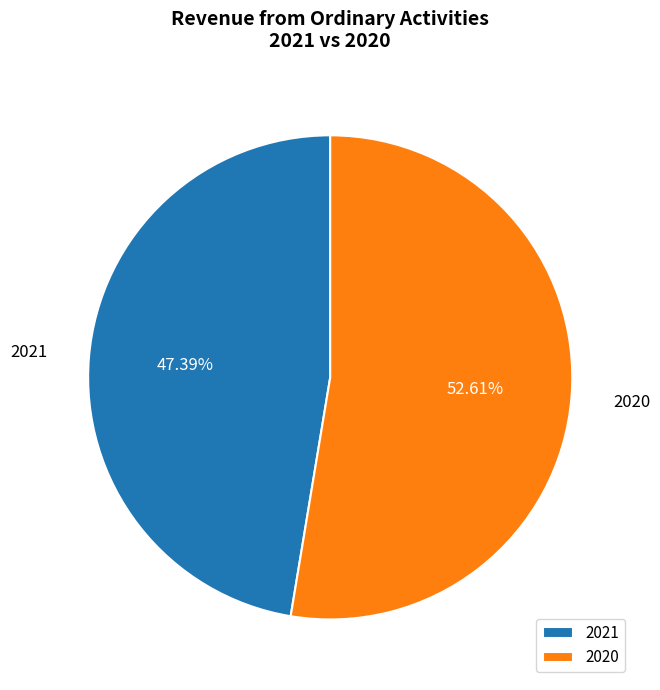

Is the sum of 2021 and 2020 greater than half?

Yes